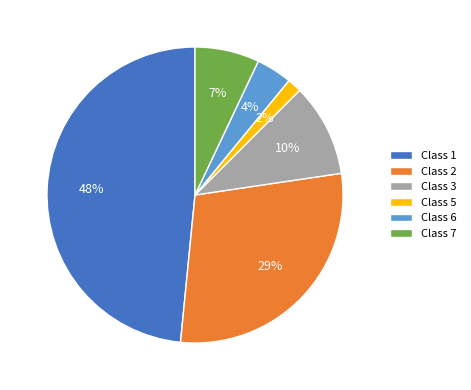

What is the ratio of the value at Class 5 to the value at Class 3?

0.2